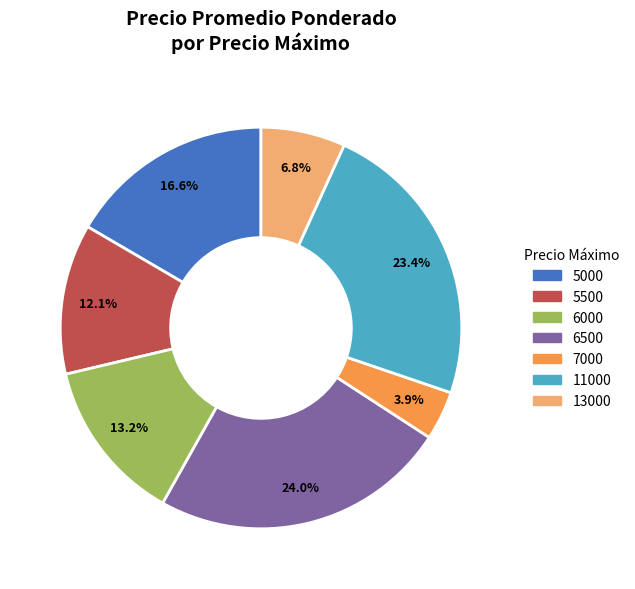

Is there any slice that represents more than half of the pie?

No